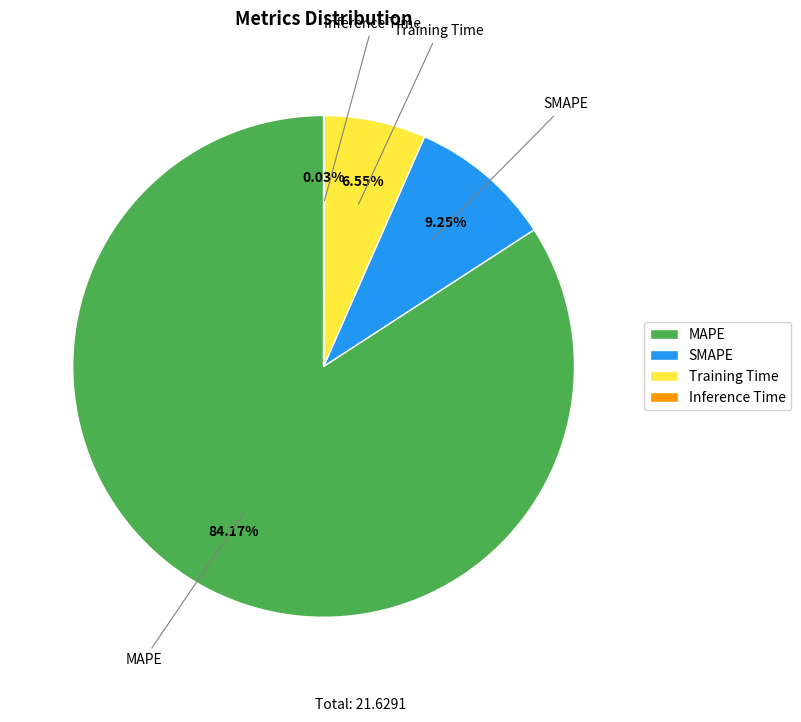

The Training Time slice represents 7% of the pie. True or false?

True